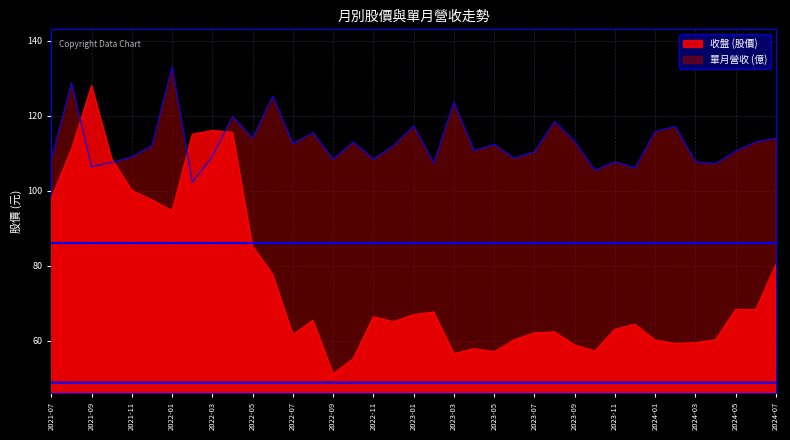

Count the number of categories in the chart.

37